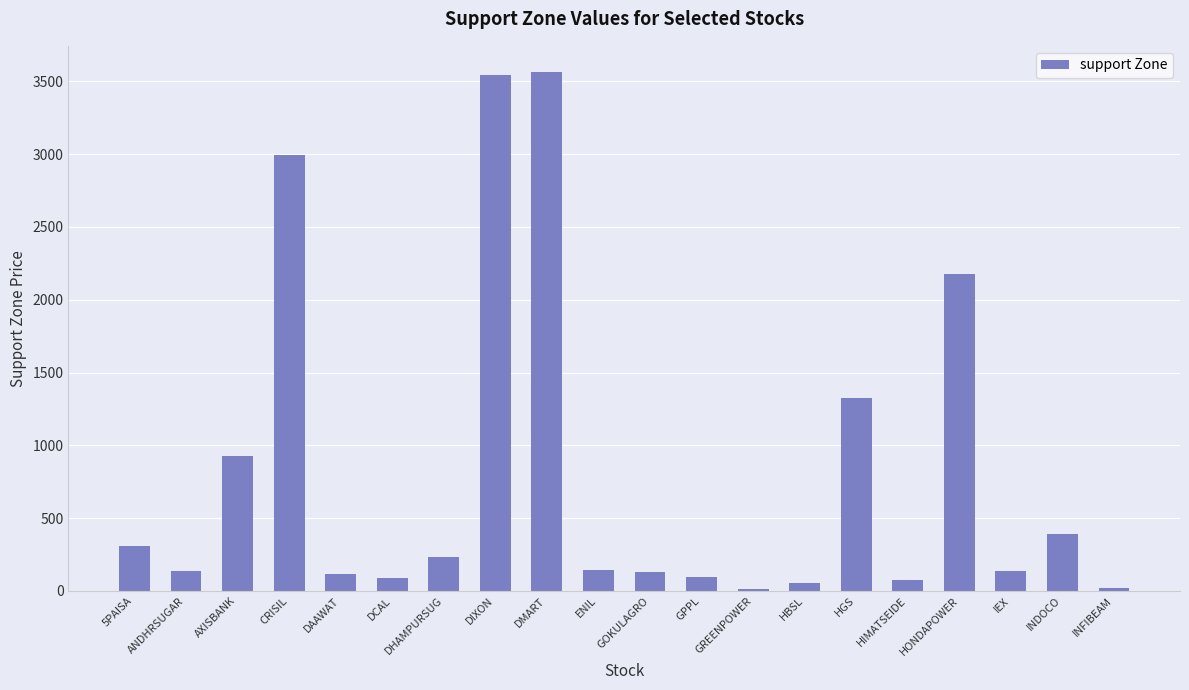

The value at DMART is 2249.0. True or false?

False